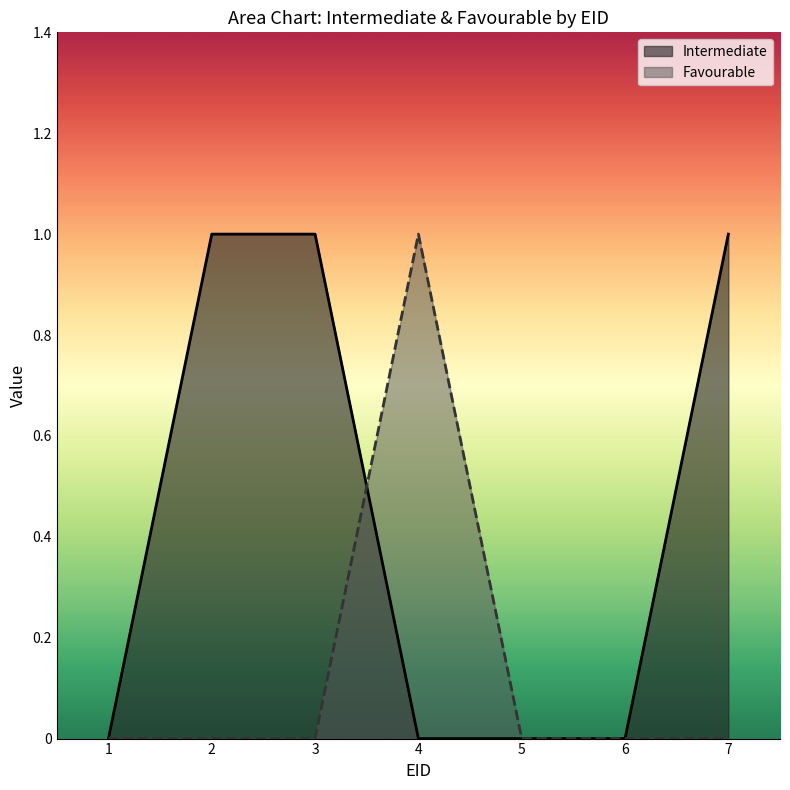

List the series in order of their overall mean, lowest first.

Favourable, Intermediate